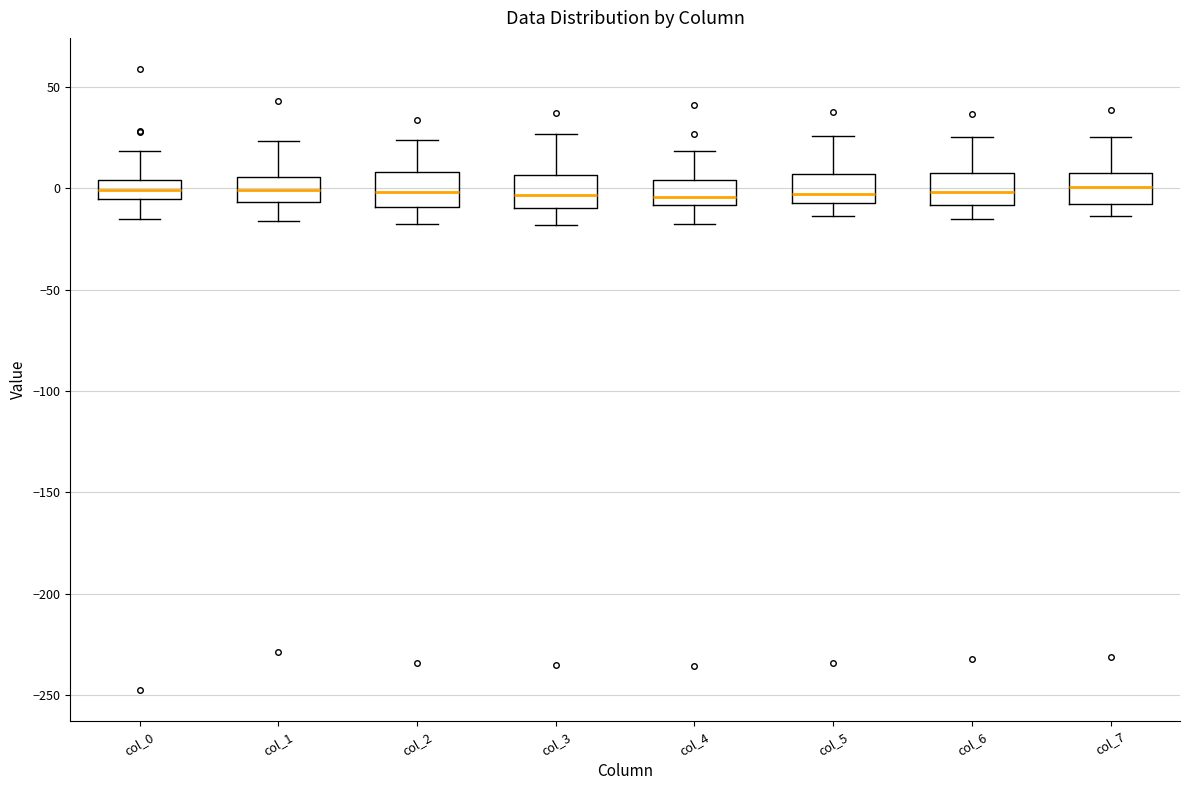

Where does the upper whisker of the box for col_4 end on the y-axis? The values are not printed on the chart, so give them approximately, as read against the axis.

20